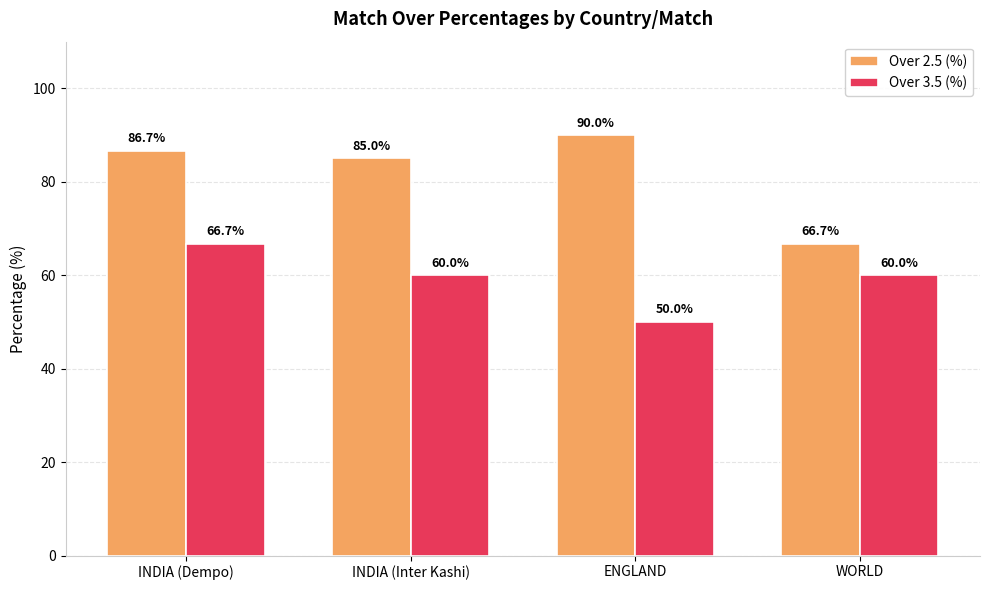

What is the value of the Over 2.5 (%) bar at the 3rd from the left?

90.0